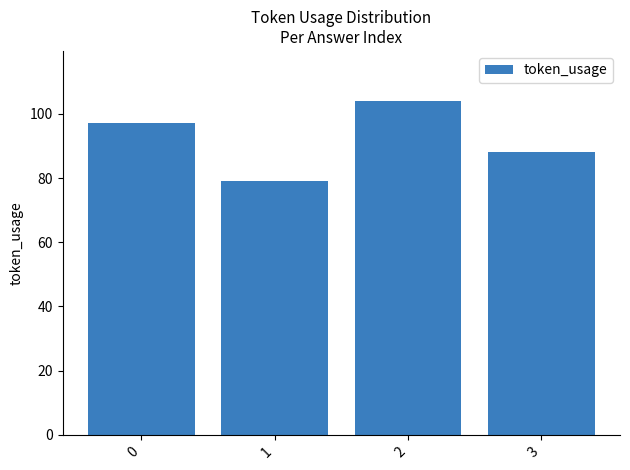

Count the number of data series in this chart.

1